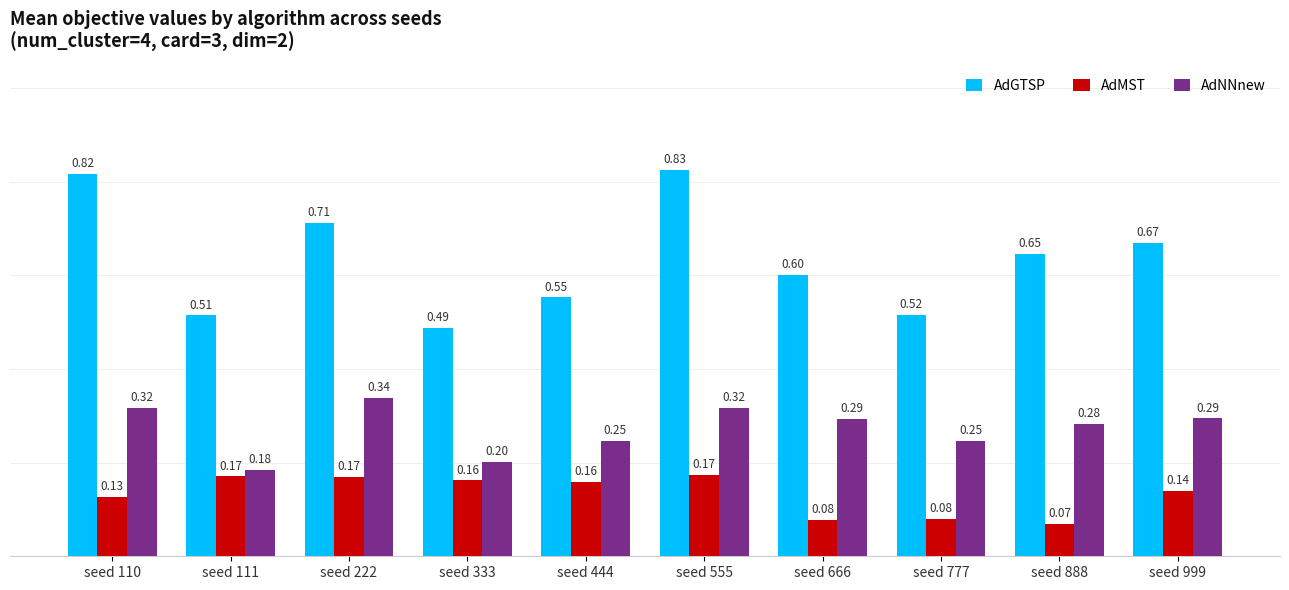

Which series has the largest total across all categories?

AdGTSP